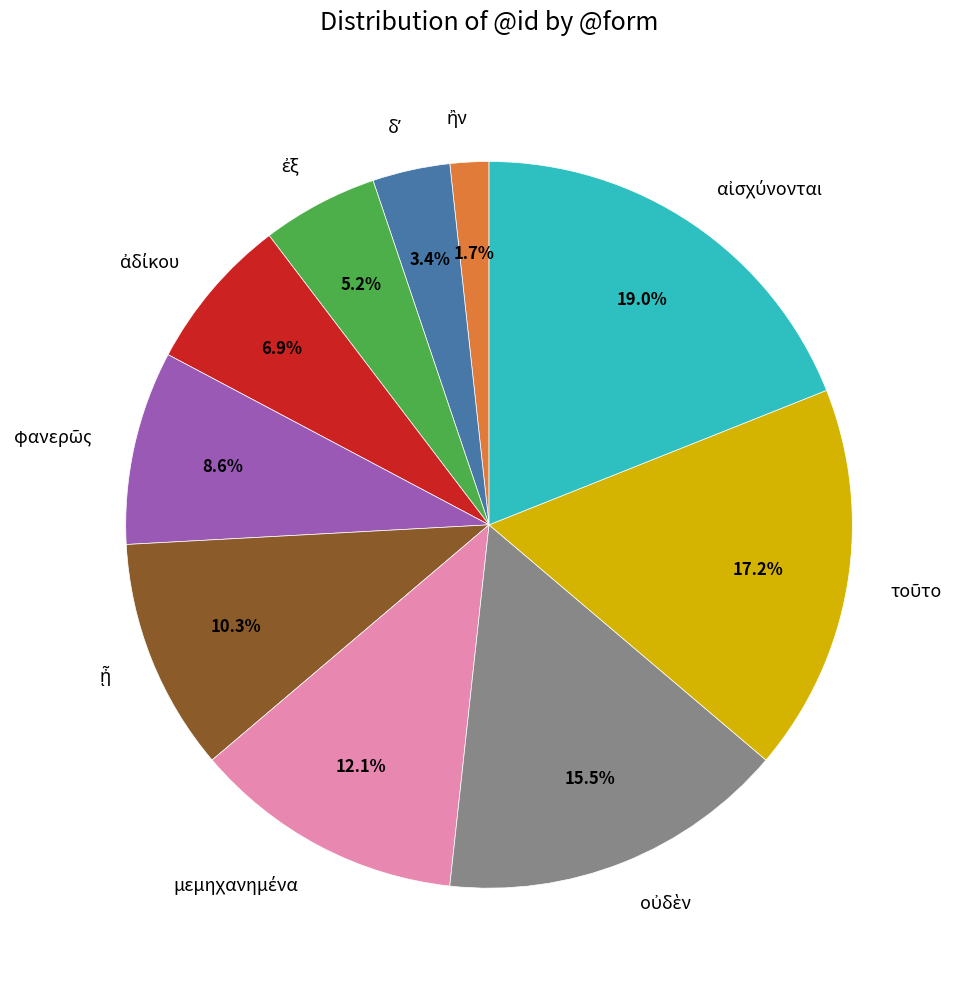

Is there any slice that represents more than half of the pie?

No